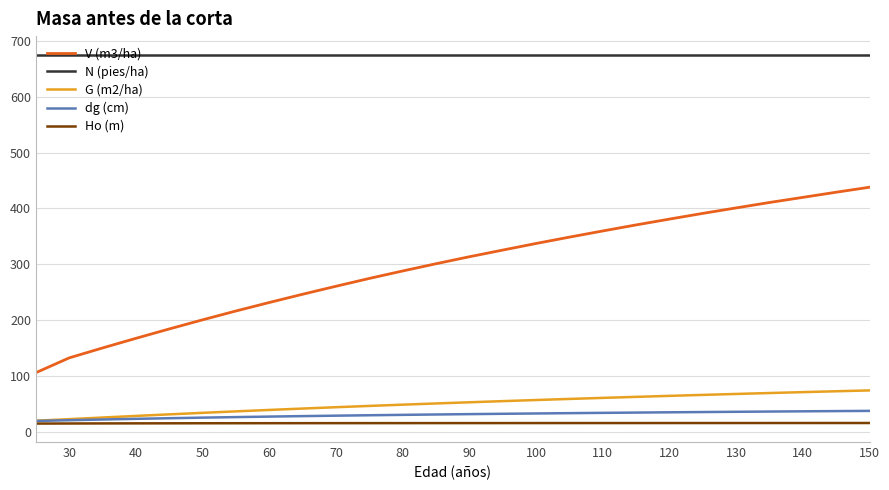

How many values in the Ho (m) series exceed 15?

22